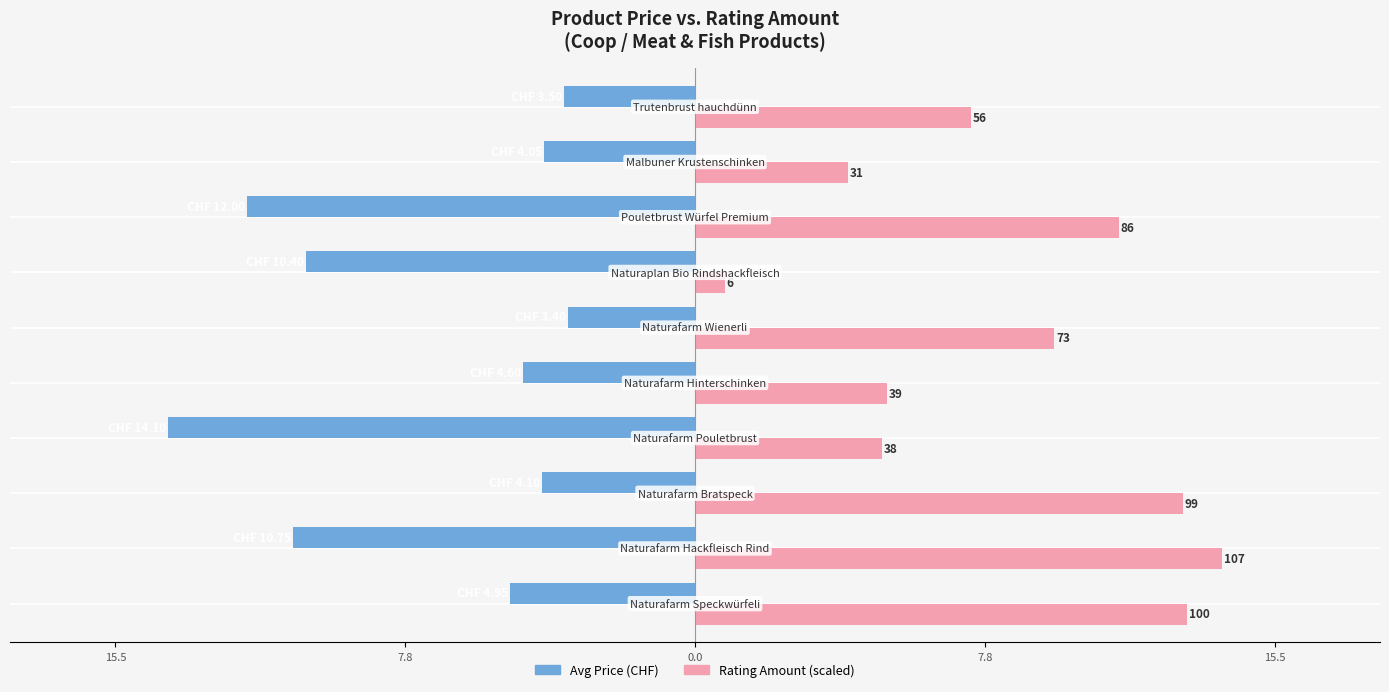

Rank the series by their maximum value, from lowest to highest.

Avg Price (CHF), Rating Amount (scaled)